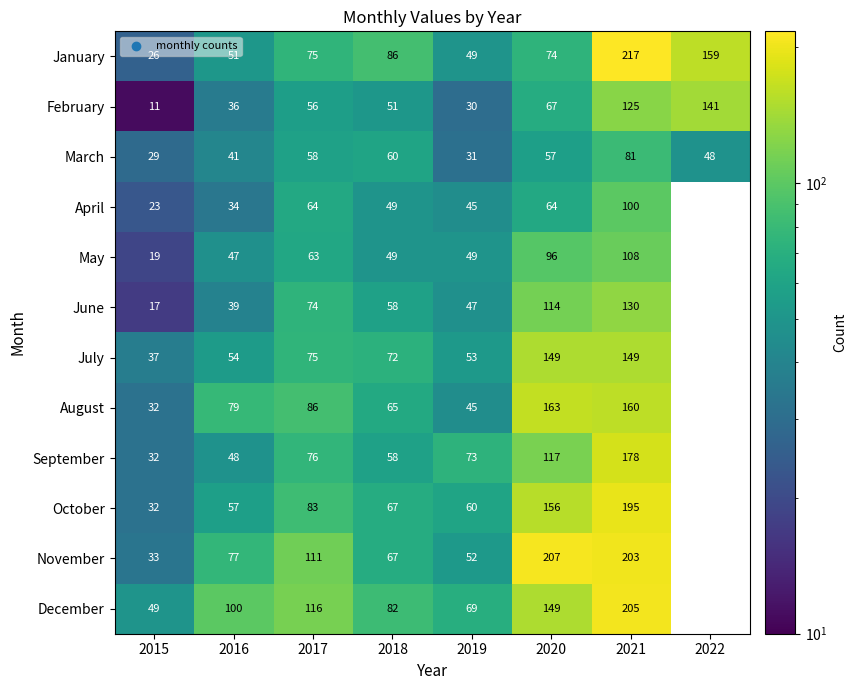

What is the sum of the July values at 2020 and 2016?

203